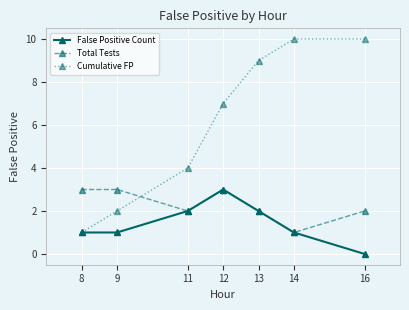

What value does the Total Tests series have at 13?

2